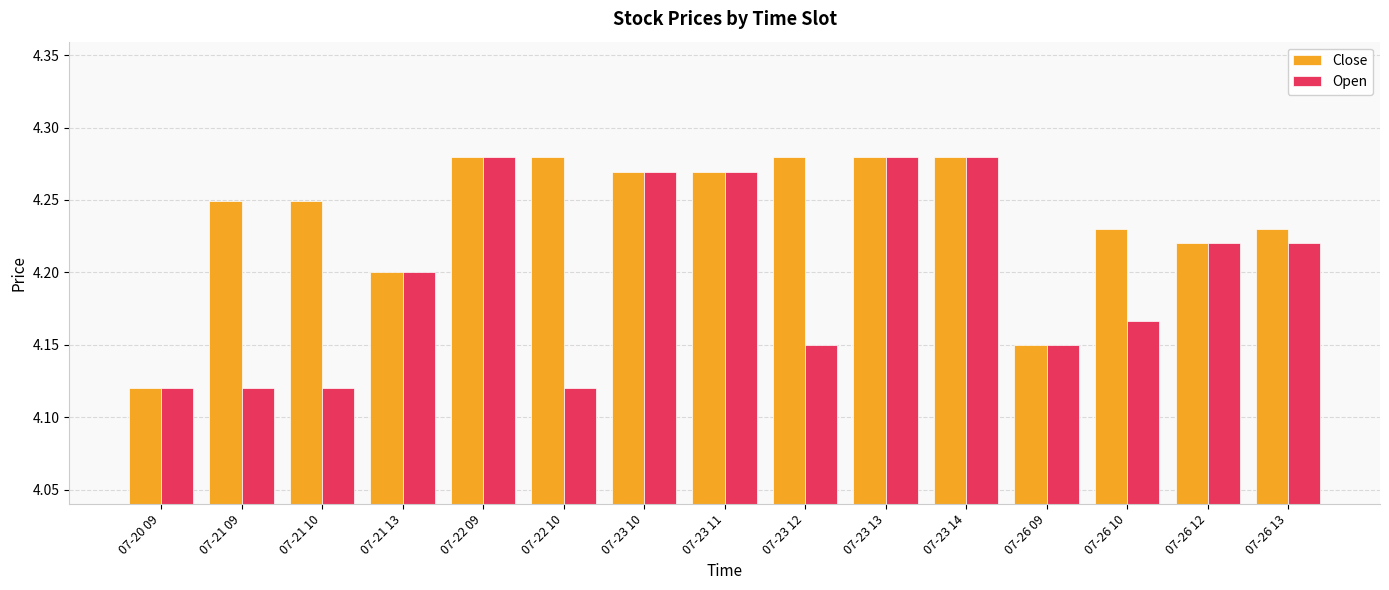

How many groups of bars are there?

15